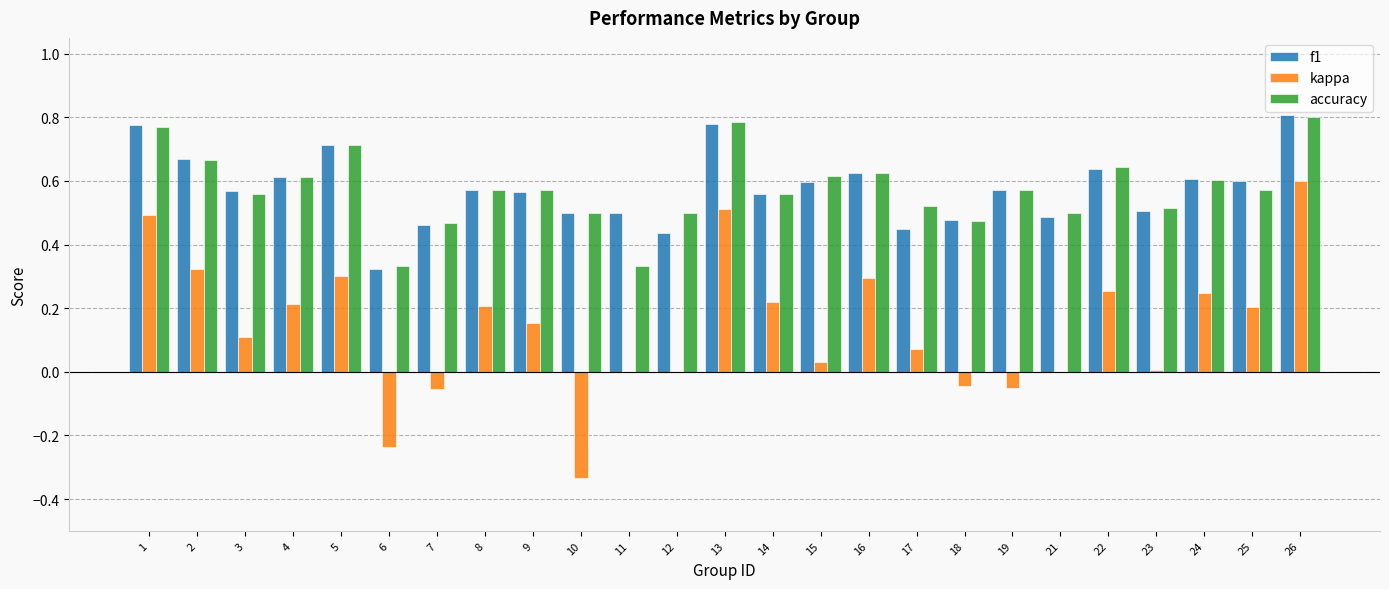

Count the number of data series in this chart.

3